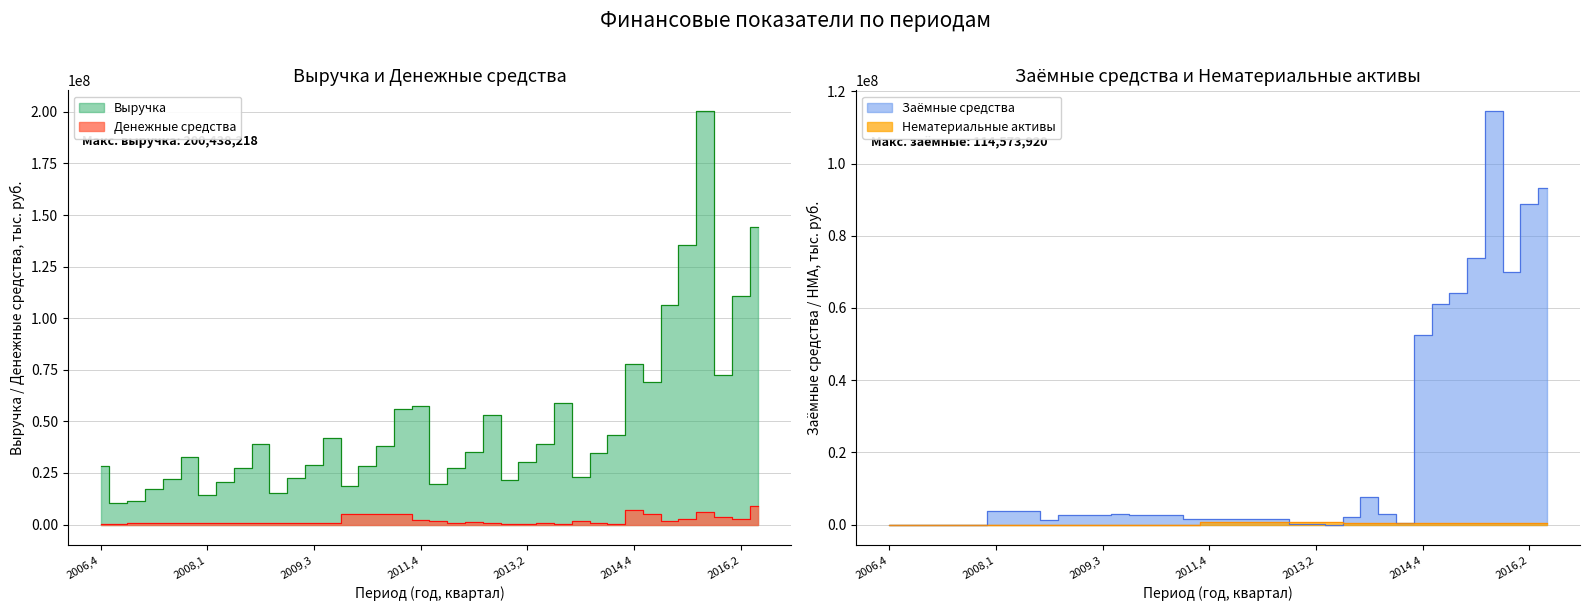

What is the maximum value shown in the chart?

200438218